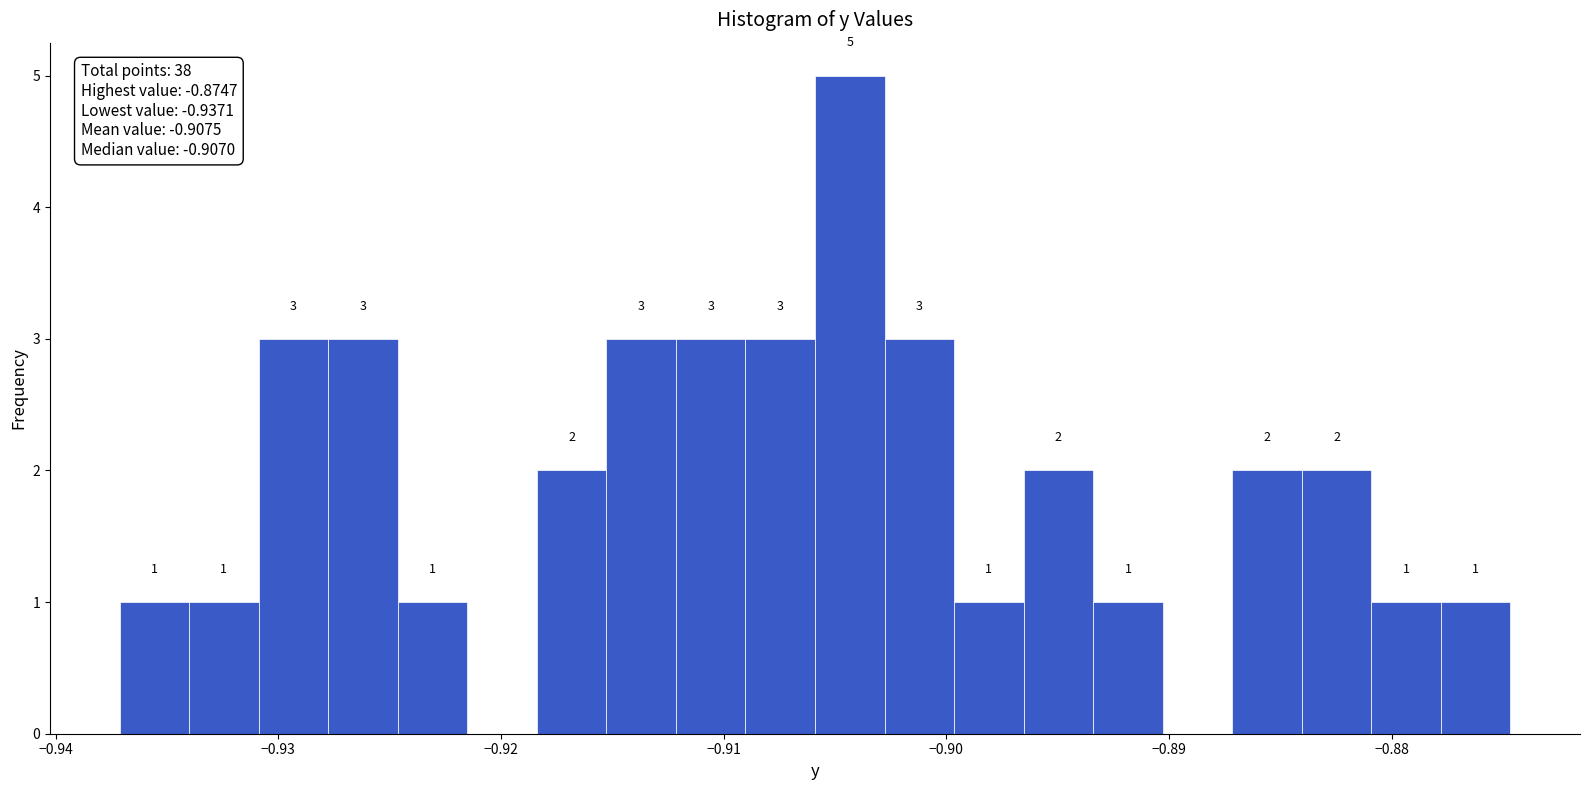

Around what value on the x-axis is the tallest bar? Give the approximate position of its centre, as read against the axis.

-0.904